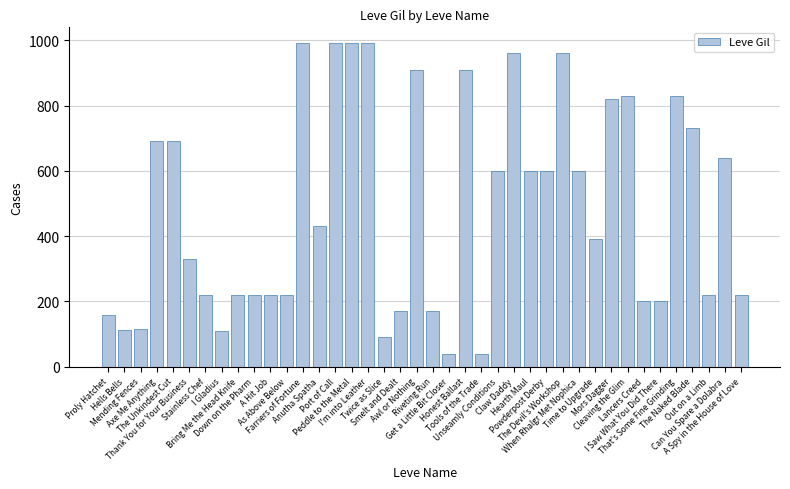

What is the value of the 21st bar from the left?

170